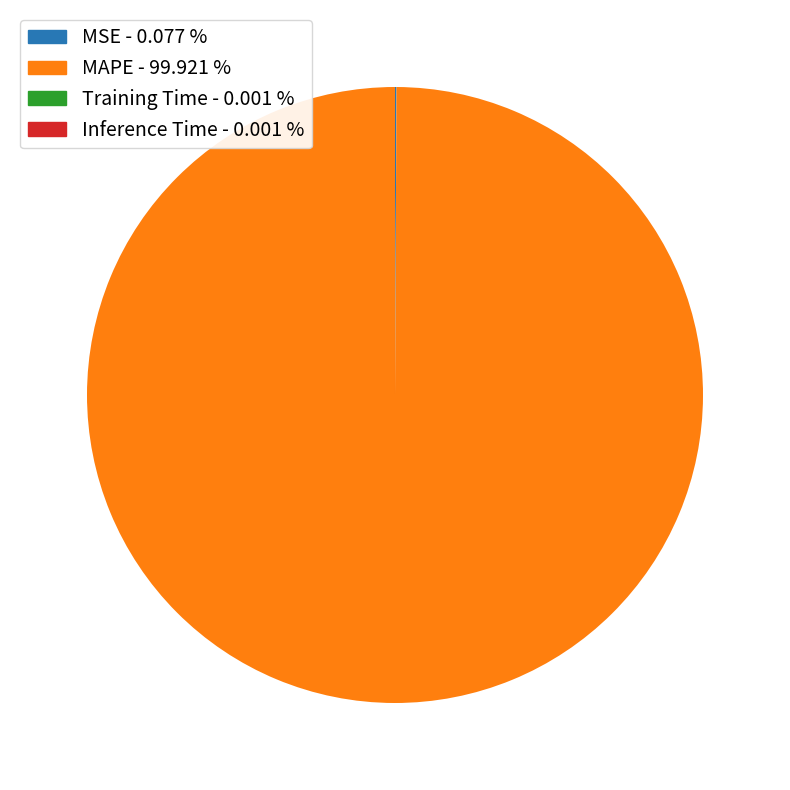

Which slice is the largest?

MAPE